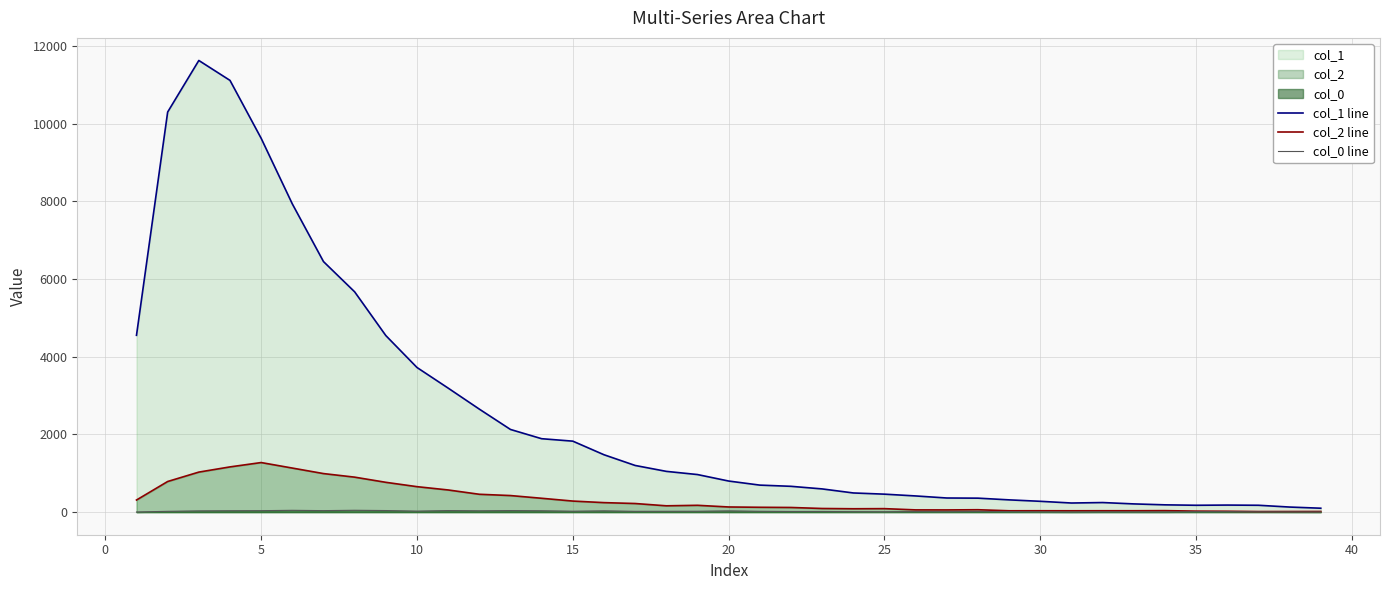

Which series has the largest range (max minus min)?

col_1 line